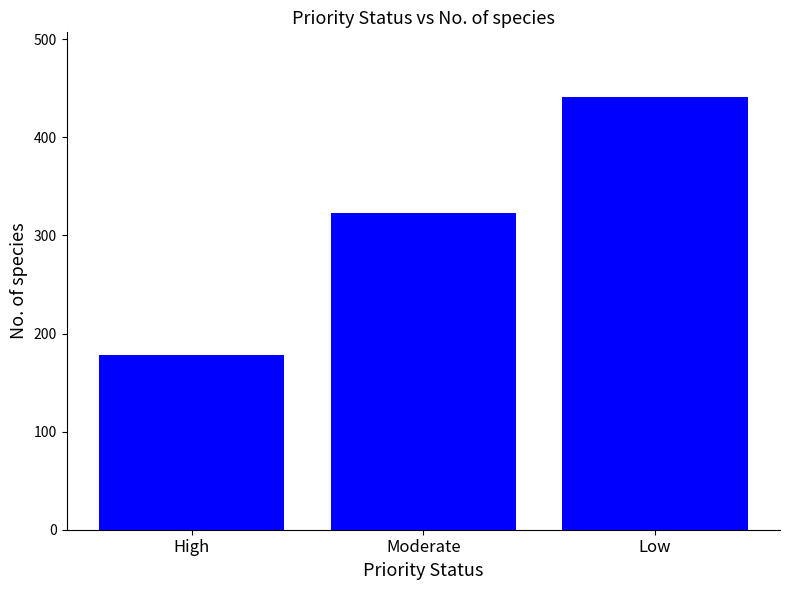

Reading left to right, list all the values displayed in this chart.

High=178	Moderate=323	Low=441